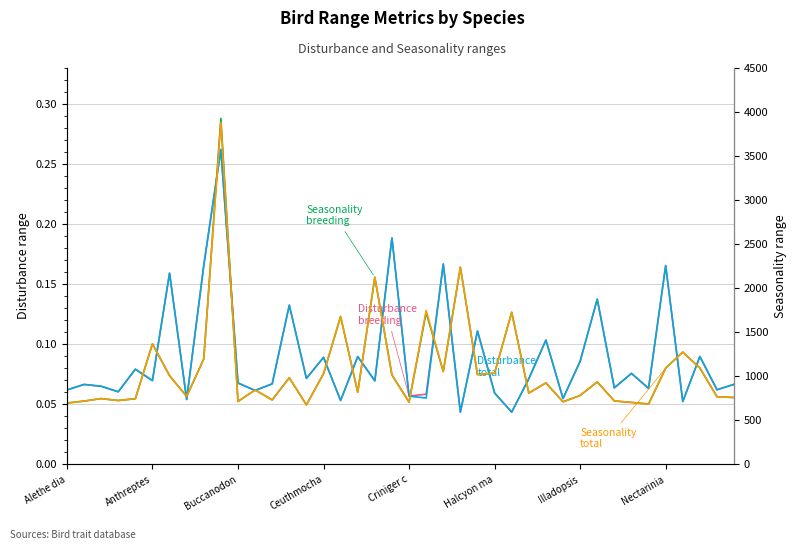

Reading left to right, what are all the values shown in this chart?

Disturbance breeding: 0.1	0.1	0.1	0.1	0.1	0.1	0.2	0.1	0.2	0.3	0.1	0.1	0.1	0.1	0.1	0.1	0.1	0.1	0.1	0.2	0.1	0.1	0.2	0.0	0.1	0.1	0.0	0.1	0.1	0.1	0.1	0.1	0.1	0.1	0.1	0.2	0.1	0.1	0.1	0.1
Disturbance total: 0.1	0.1	0.1	0.1	0.1	0.1	0.2	0.1	0.2	0.3	0.1	0.1	0.1	0.1	0.1	0.1	0.1	0.1	0.1	0.2	0.1	0.1	0.2	0.0	0.1	0.1	0.0	0.1	0.1	0.1	0.1	0.1	0.1	0.1	0.1	0.2	0.1	0.1	0.1	0.1
Seasonality breeding: 696.0	718.0	746.5	724.4	745.0	1366.8	1006.3	770.8	1195.7	3922.0	713.8	844.0	731.9	982.7	675.3	1028.3	1676.6	818.4	2121.3	1014.0	706.7	1722.1	1052.7	2235.7	1018.8	1034.4	1724.9	808.6	924.2	710.0	781.7	935.5	719.6	703.0	684.2	1092.2	1273.1	1092.8	767.6	758.3
Seasonality total: 696.0	718.0	746.5	724.4	745.0	1366.8	1006.3	770.8	1195.7	3877.2	713.8	844.0	731.9	982.7	675.3	1028.3	1676.6	818.4	2121.3	1014.0	706.7	1744.8	1052.7	2235.7	1018.8	1034.4	1724.9	808.6	924.2	710.0	781.7	935.5	719.6	703.0	684.2	1092.2	1273.1	1092.8	767.6	758.3